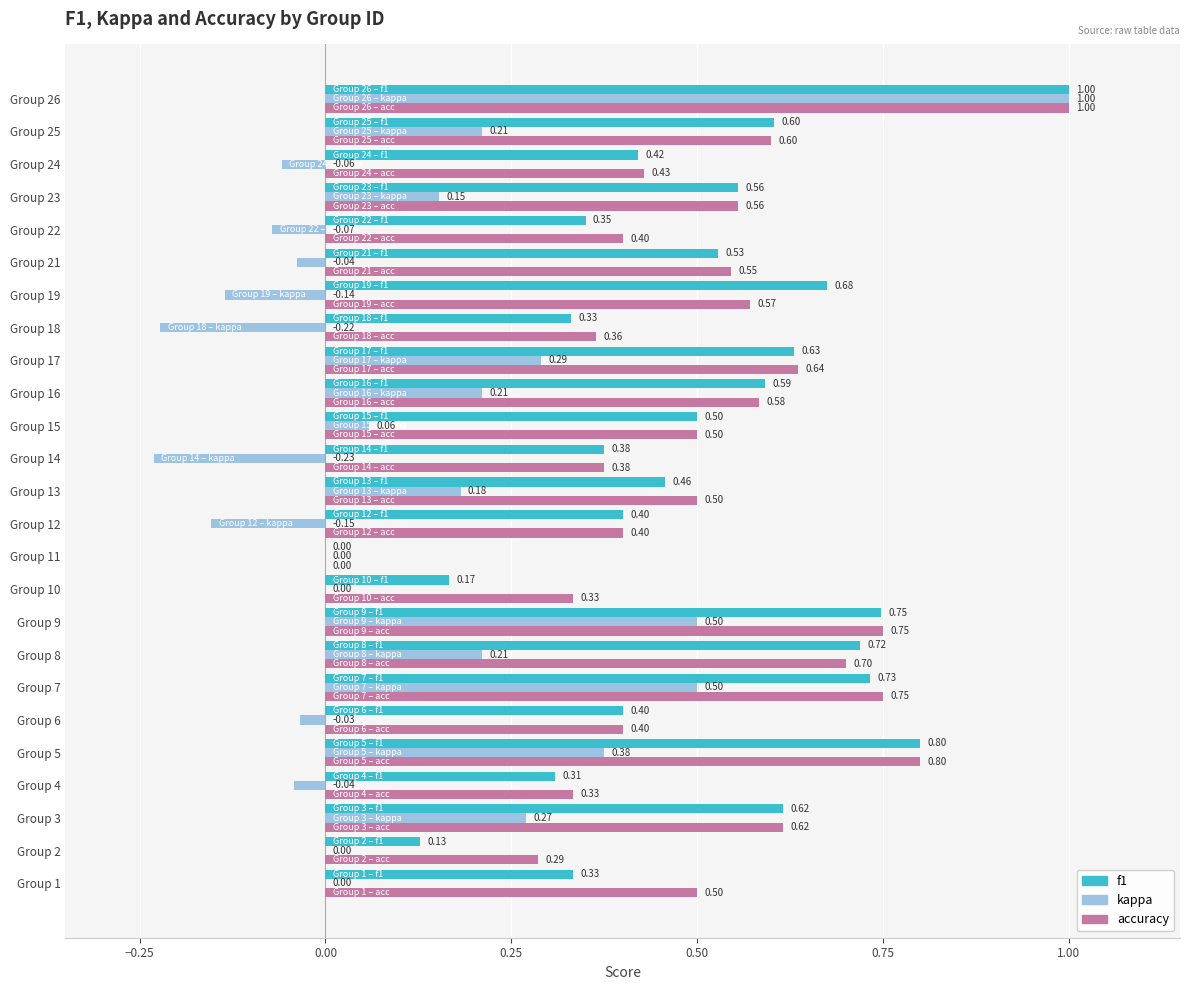

Between Group 10 and Group 11, which series saw the biggest shift?

accuracy